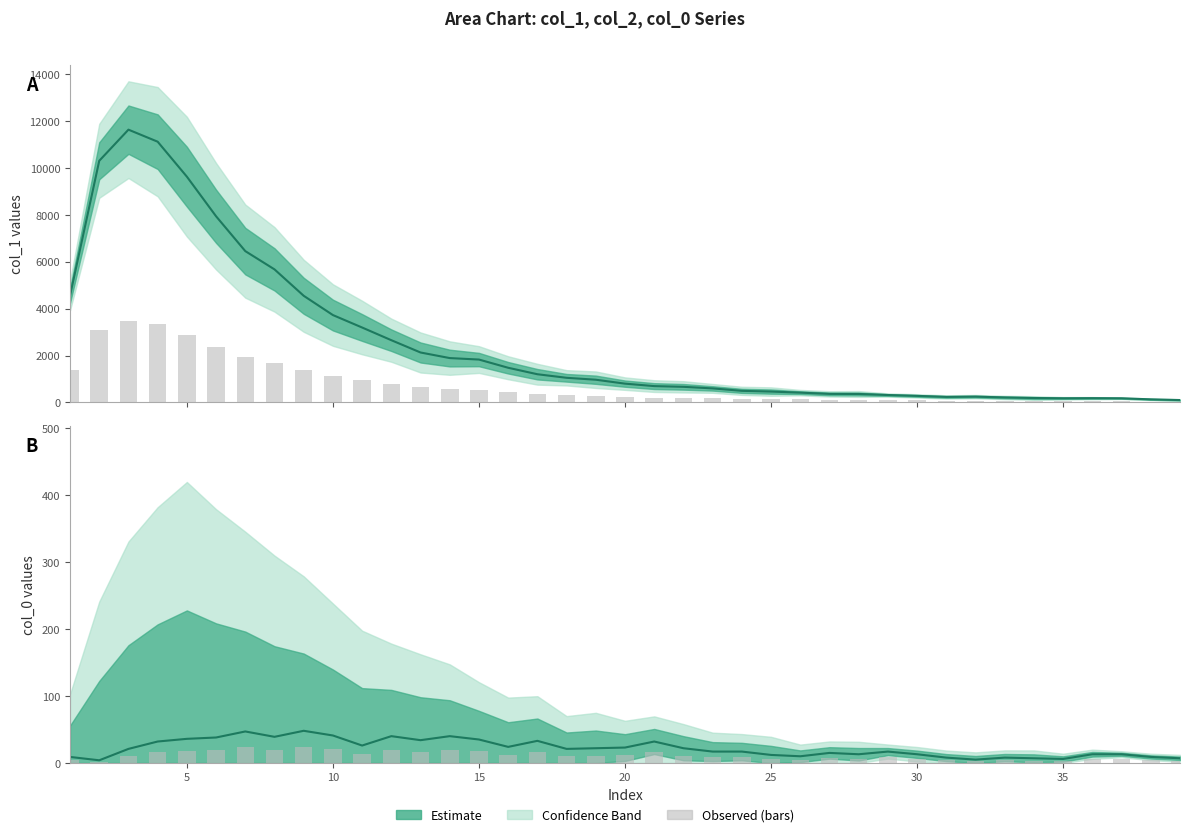

What is the total value across all series at 10?

15151.8